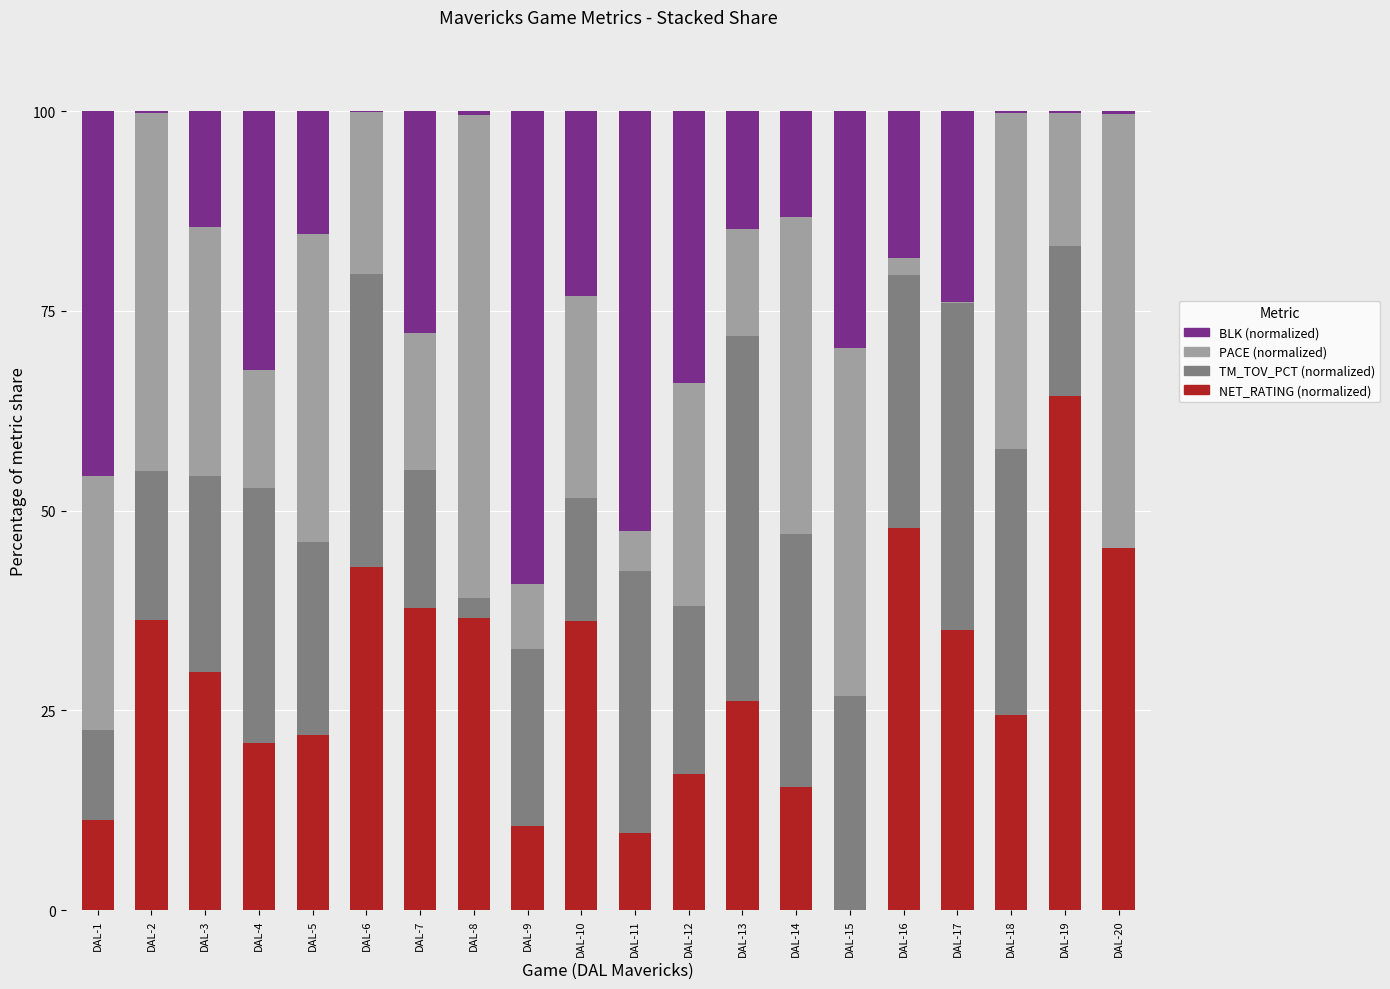

What is the total value across all series at DAL-11?

100.0